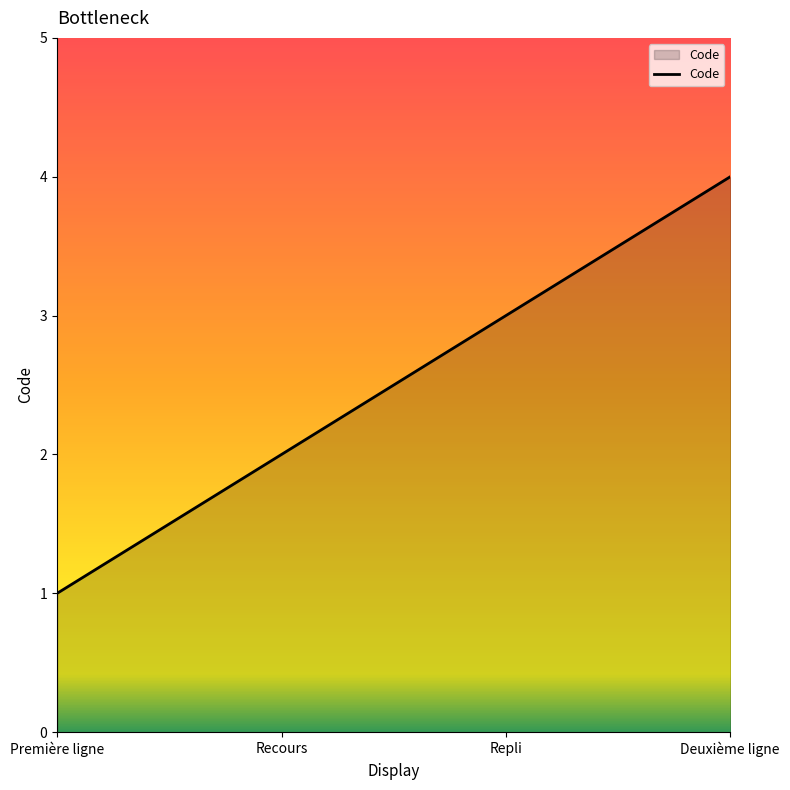

At which category does the chart reach its minimum across all series?

Première ligne